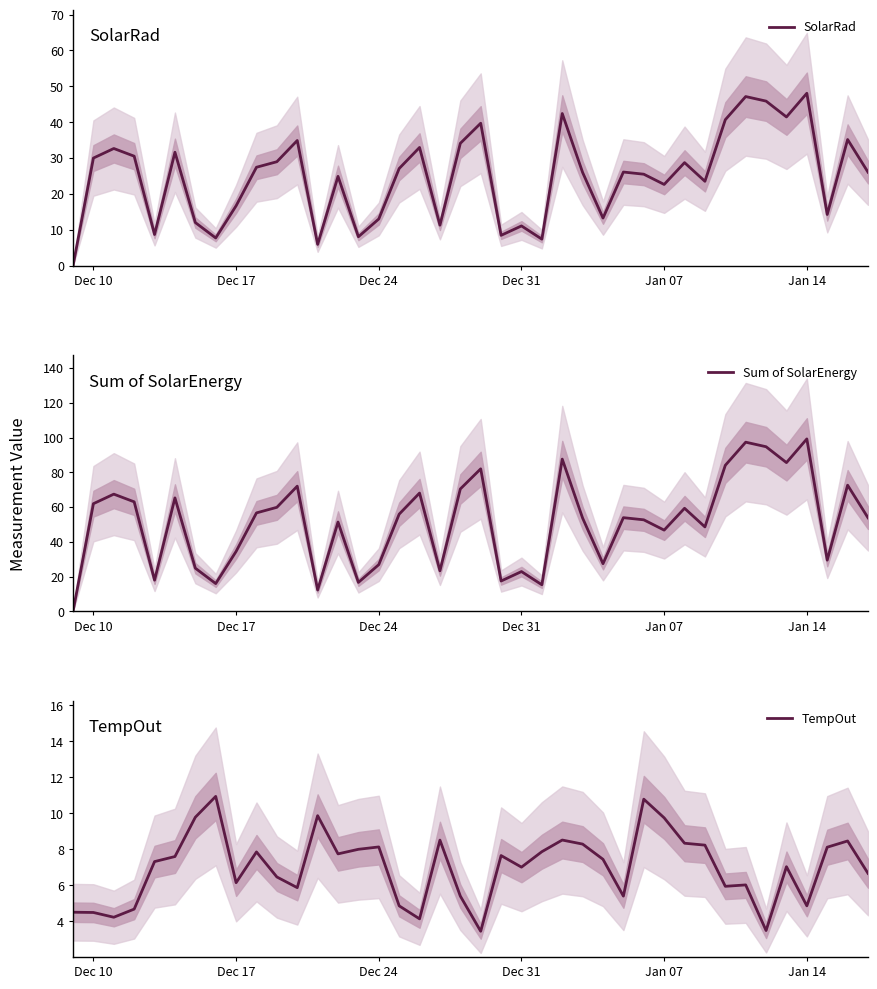

What is the sum of the SolarRad values at Dec 24 and Dec 17?

29.7